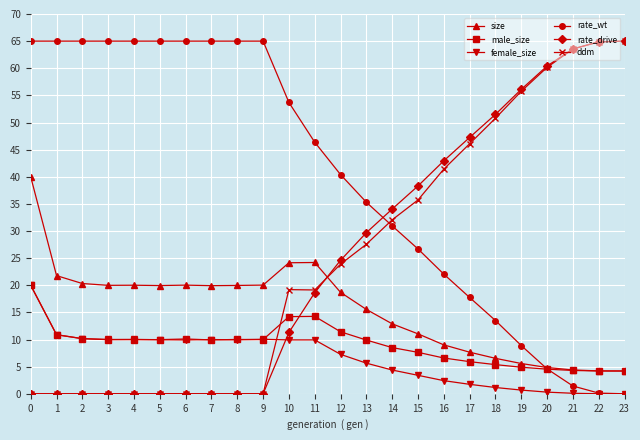

Where does the ddm series first go above 23?

12